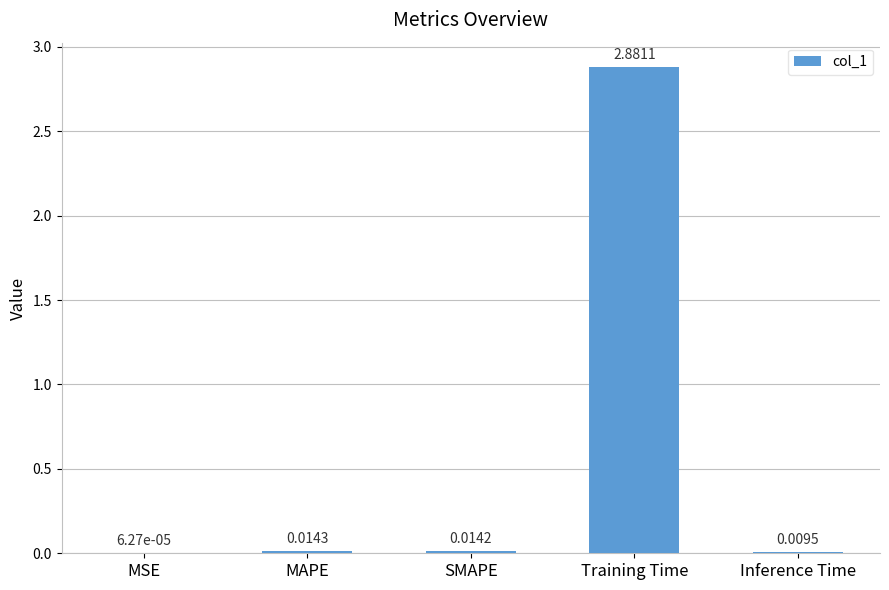

Are the bars horizontal?

No